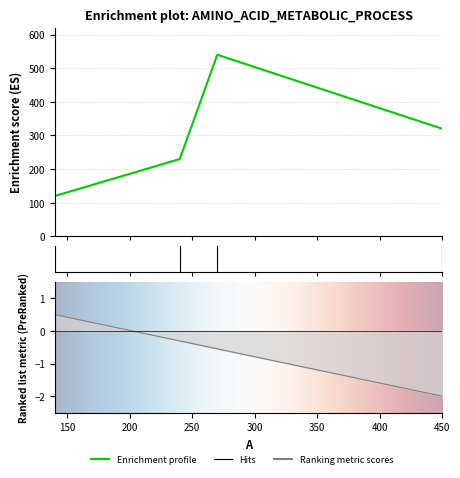

How many points are higher than both their immediate neighbors (excluding endpoints)?

1